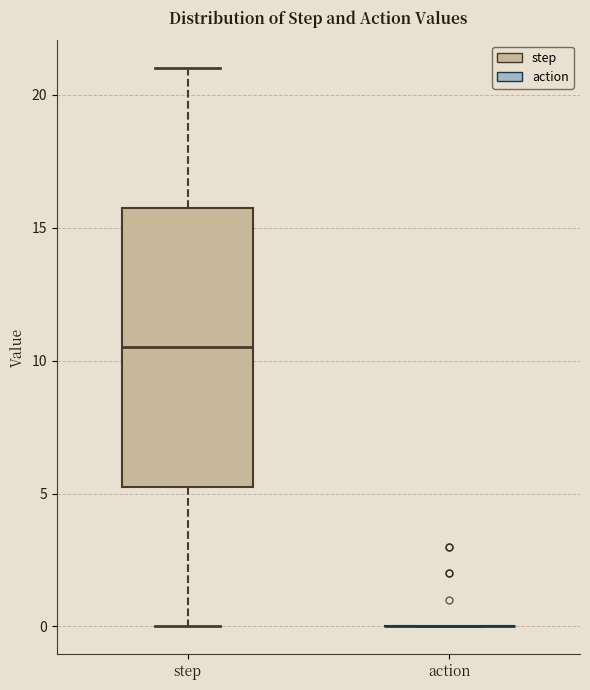

Where is the lower edge of the box for step on the y-axis? The values are not printed on the chart, so give them approximately, as read against the axis.

5.5